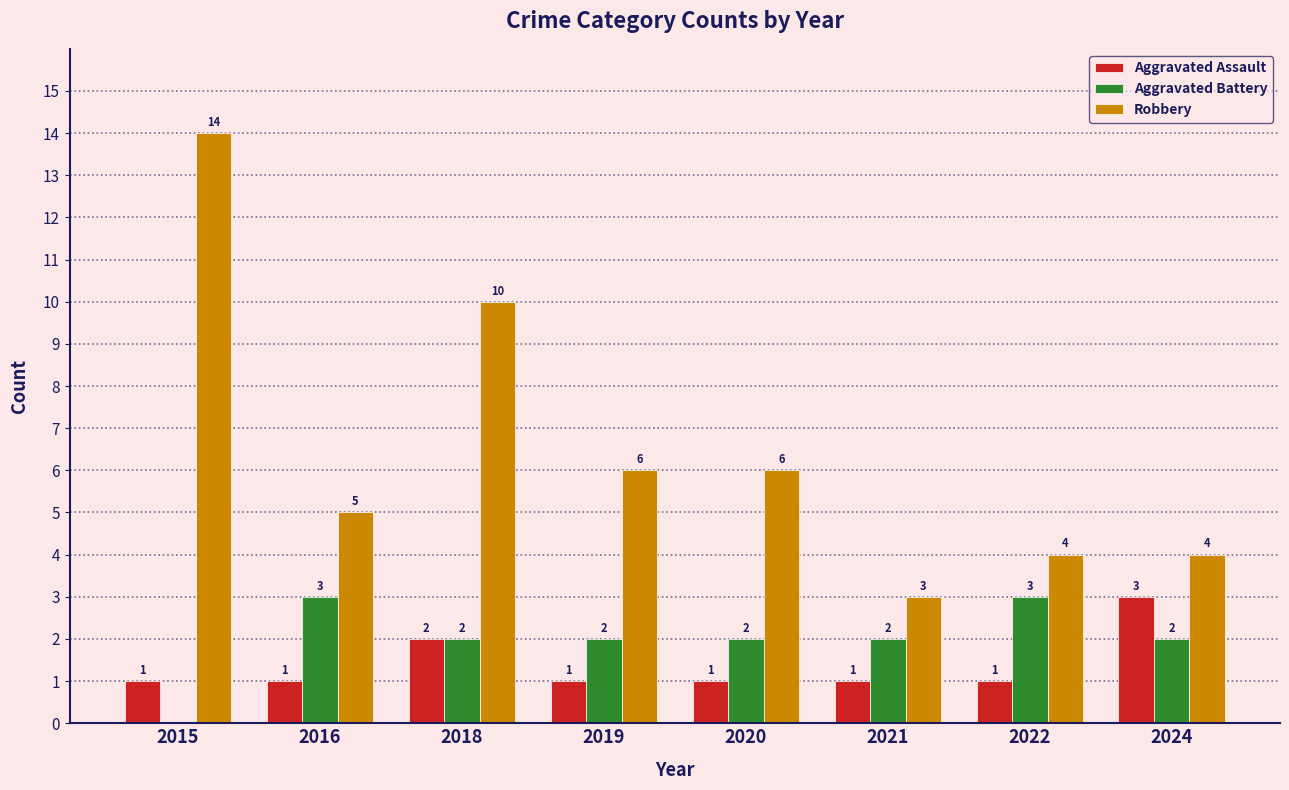

Reading right to left, what are all the values shown in this chart?

Aggravated Assault: 3	1	1	1	1	2	1	1
Aggravated Battery: 2	3	2	2	2	2	3	0
Robbery: 4	4	3	6	6	10	5	14